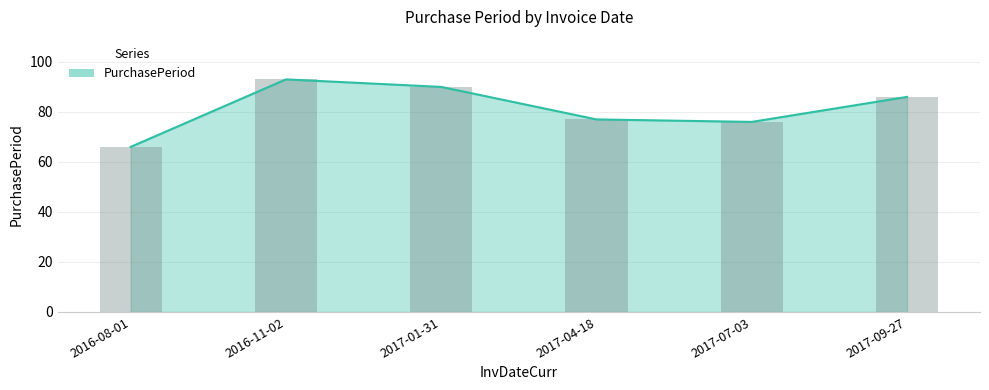

Which label corresponds to the largest value in the chart?

2016-11-02